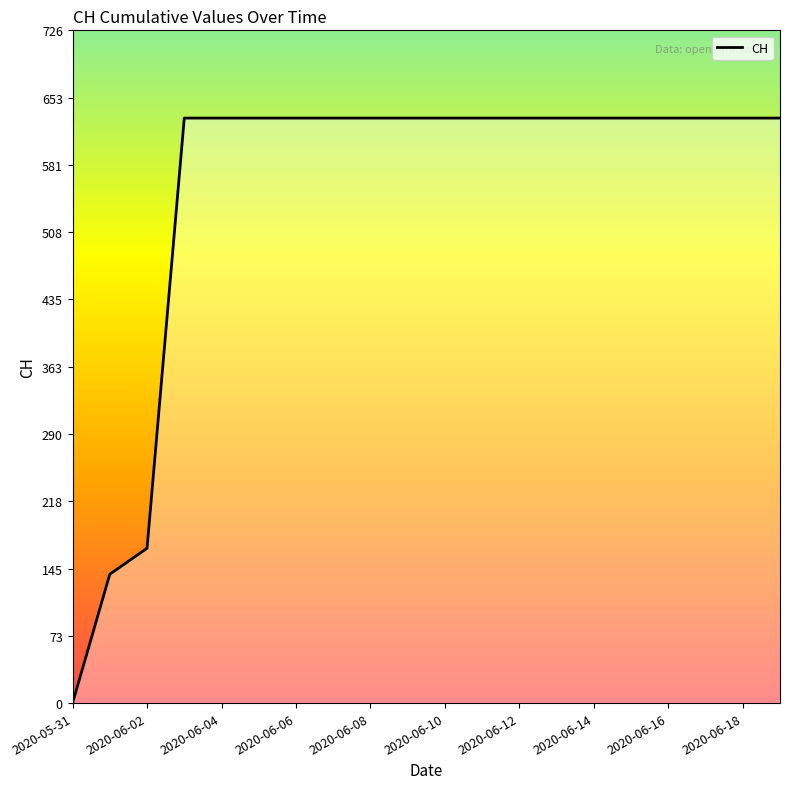

What is the difference between the maximum and minimum values?

631